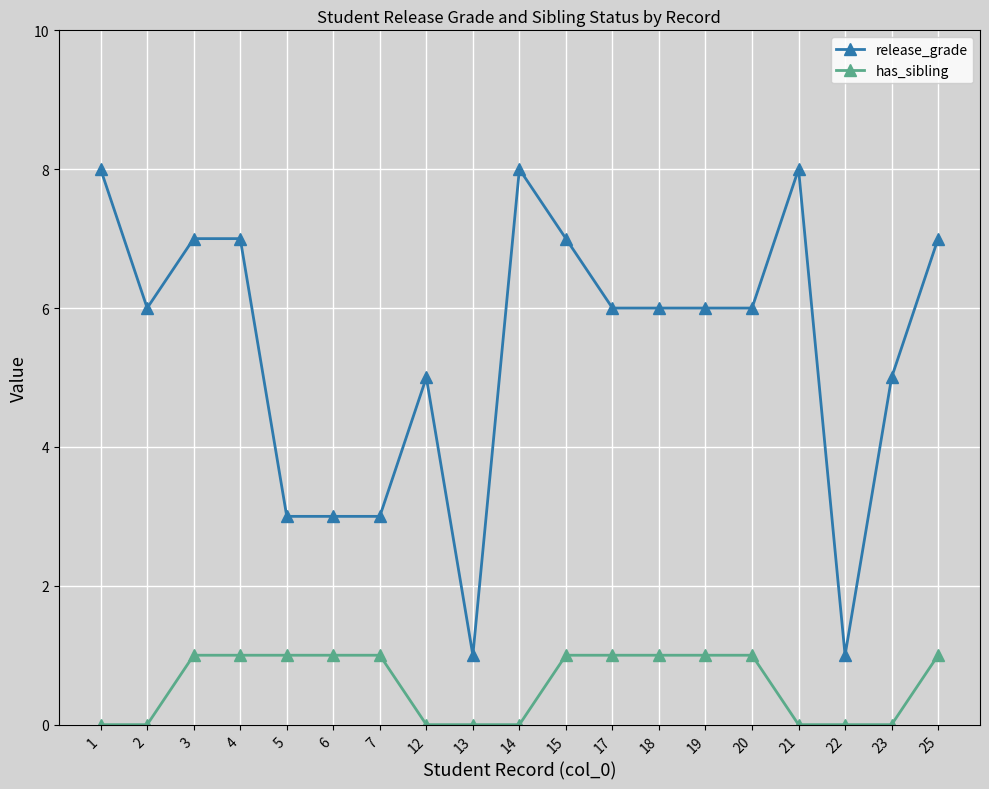

What are all the series names shown in the legend?

release_grade, has_sibling